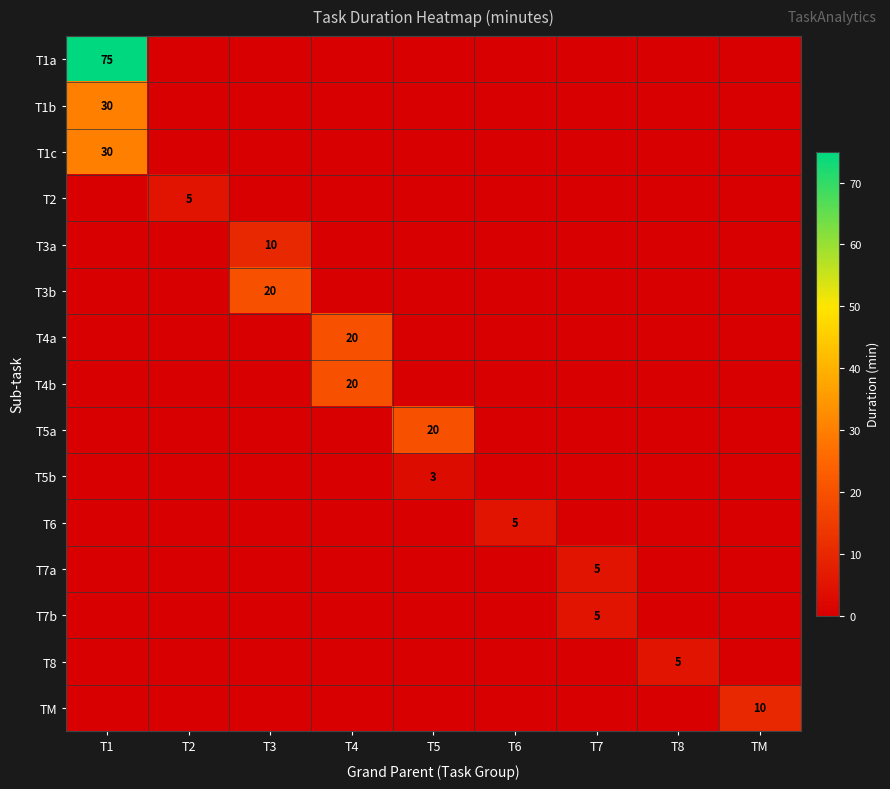

What is the highest value of the T4b series?

20